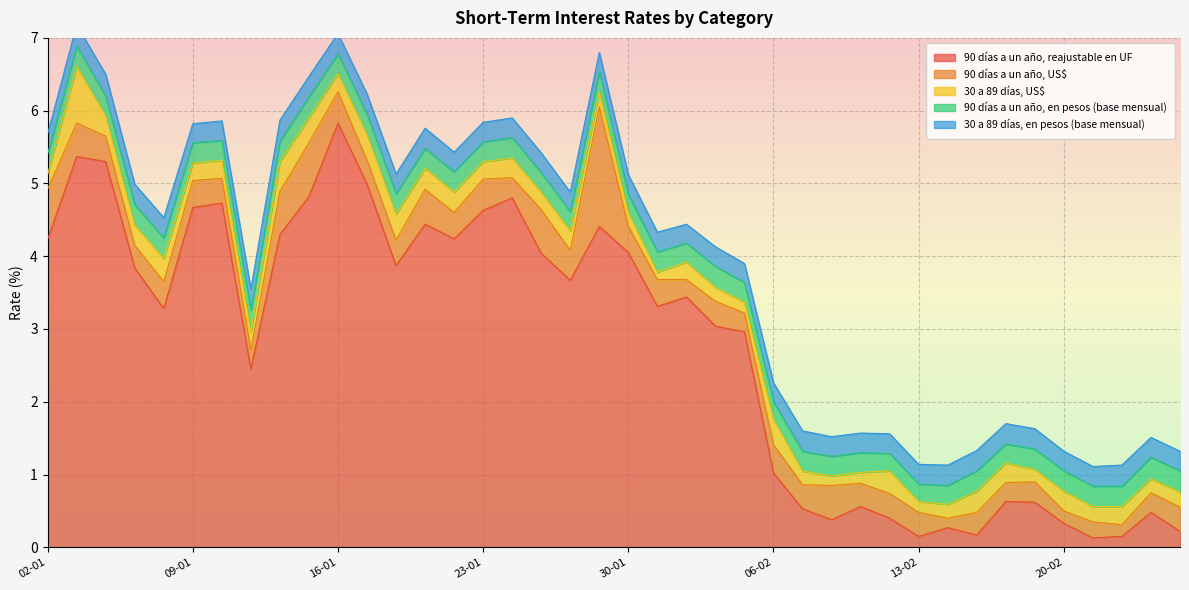

What is the highest value of the 90 días a un año, reajustable en UF series?

5.8